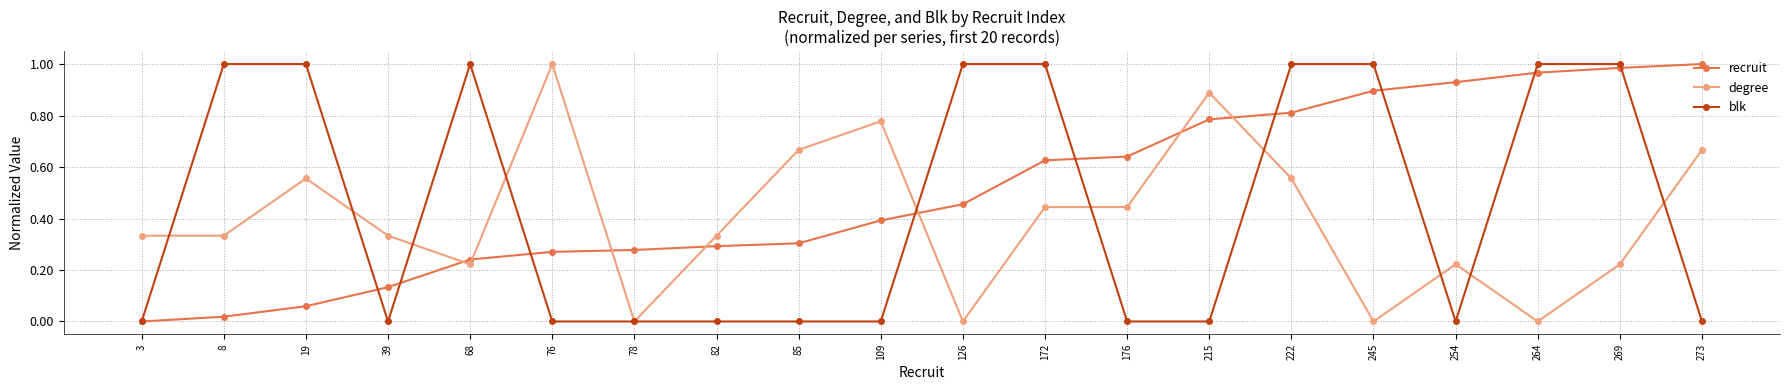

At how many categories does at least one series exceed 0?

20